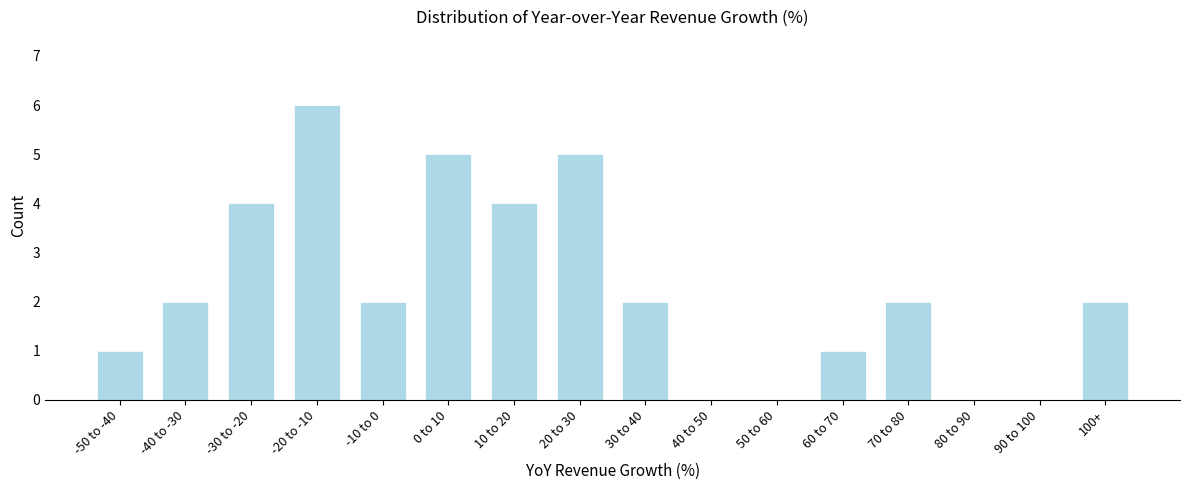

Reading left to right, list all the values displayed in this chart.

-50 to -40=1	-40 to -30=2	-30 to -20=4	-20 to -10=6	-10 to 0=2	0 to 10=5	10 to 20=4	20 to 30=5	30 to 40=2	40 to 50=0	50 to 60=0	60 to 70=1	70 to 80=2	80 to 90=0	90 to 100=0	100+=2